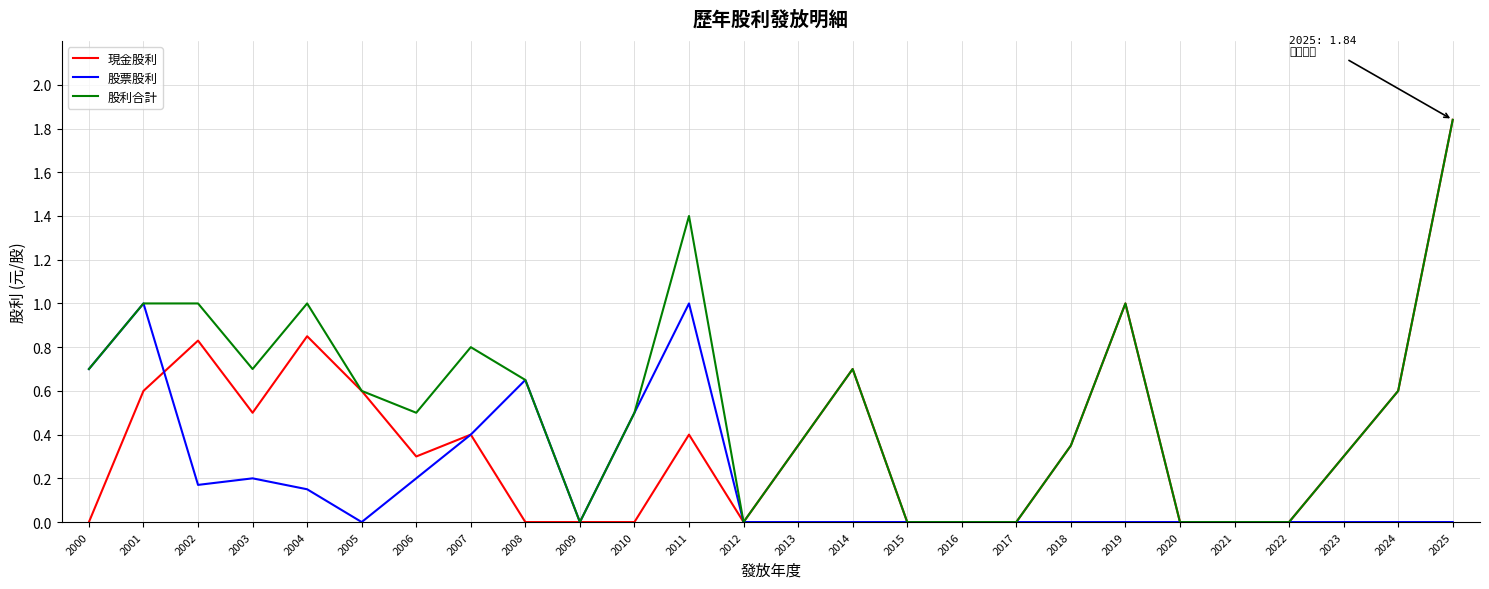

Which series has the largest total across all categories?

股利合計